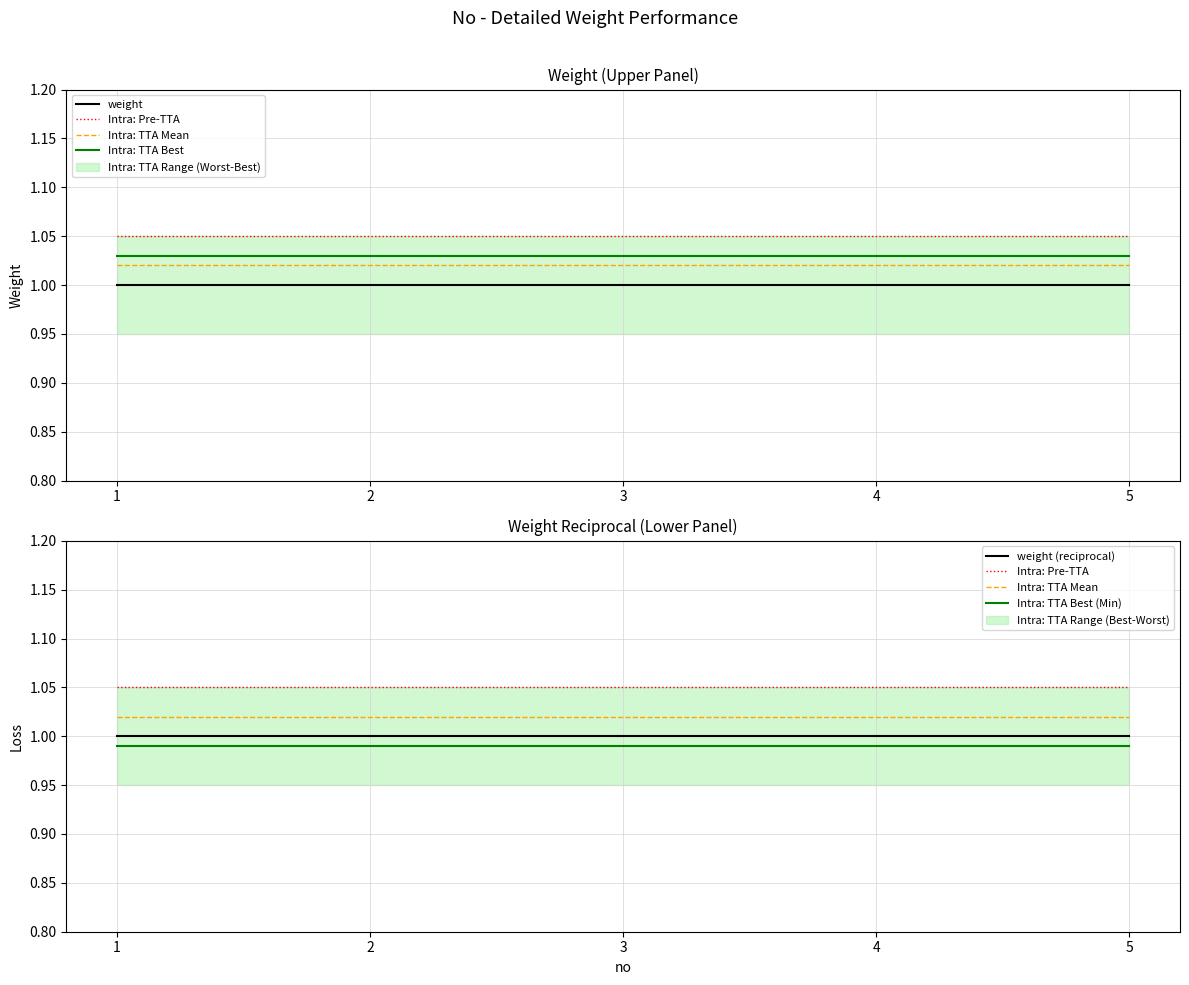

True or false: Intra: TTA Mean has more than 0 points higher than both neighbors.

False